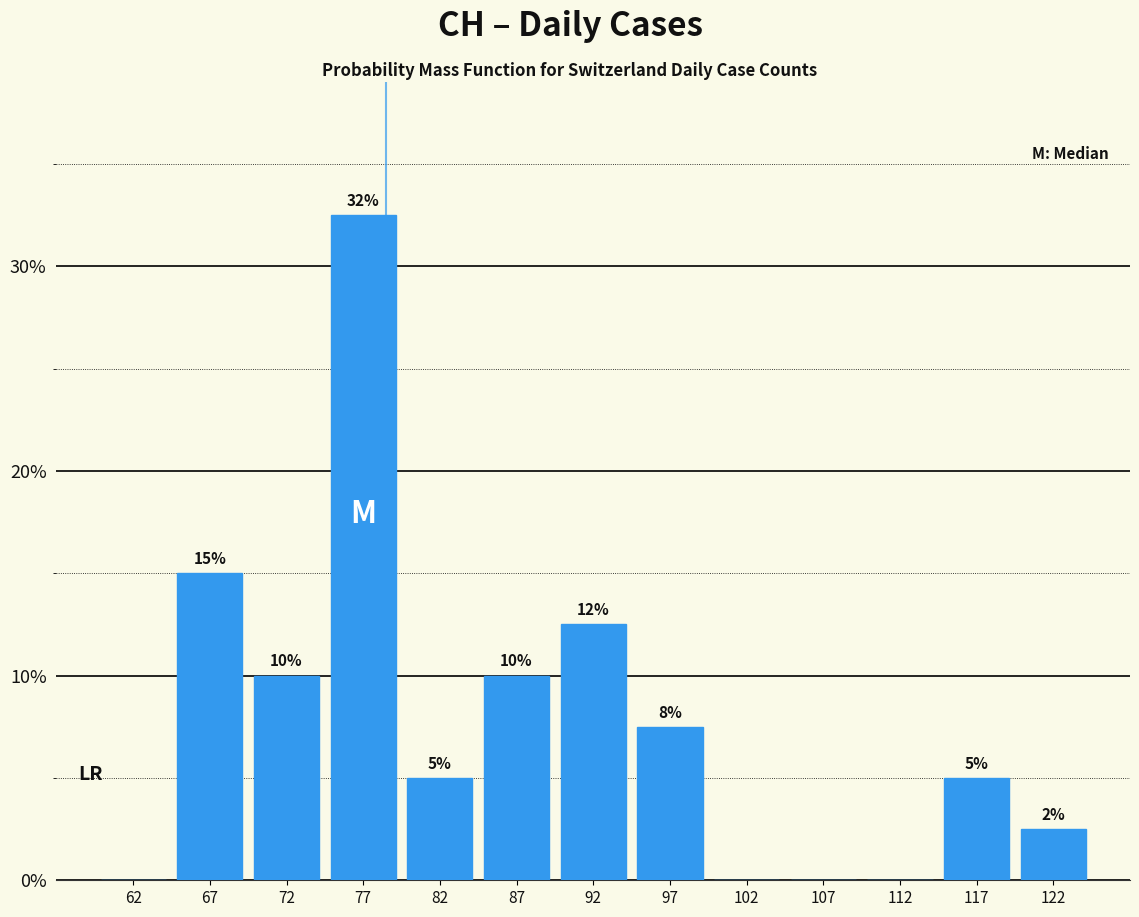

Over which range of the x-axis is the bar tallest?

75 to 80